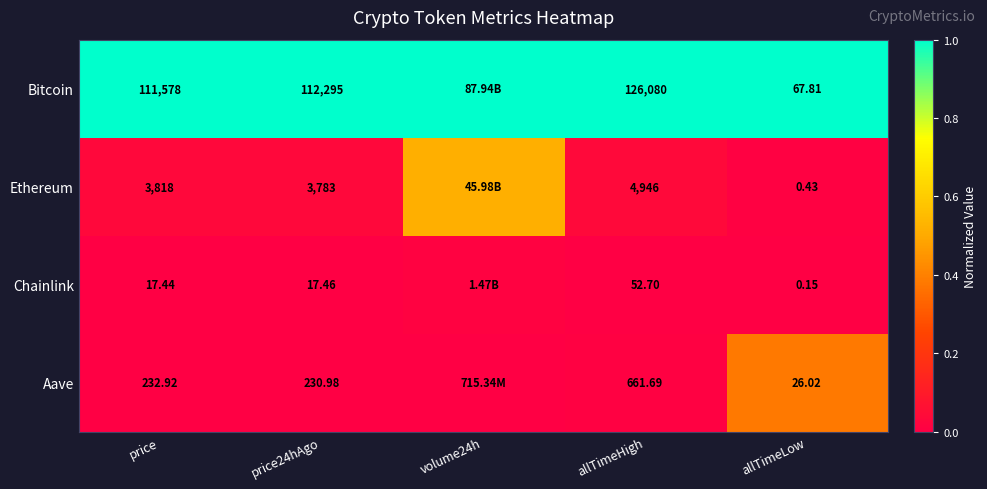

At price24hAgo, list the series in order from largest to smallest.

Bitcoin, Ethereum, Aave, Chainlink